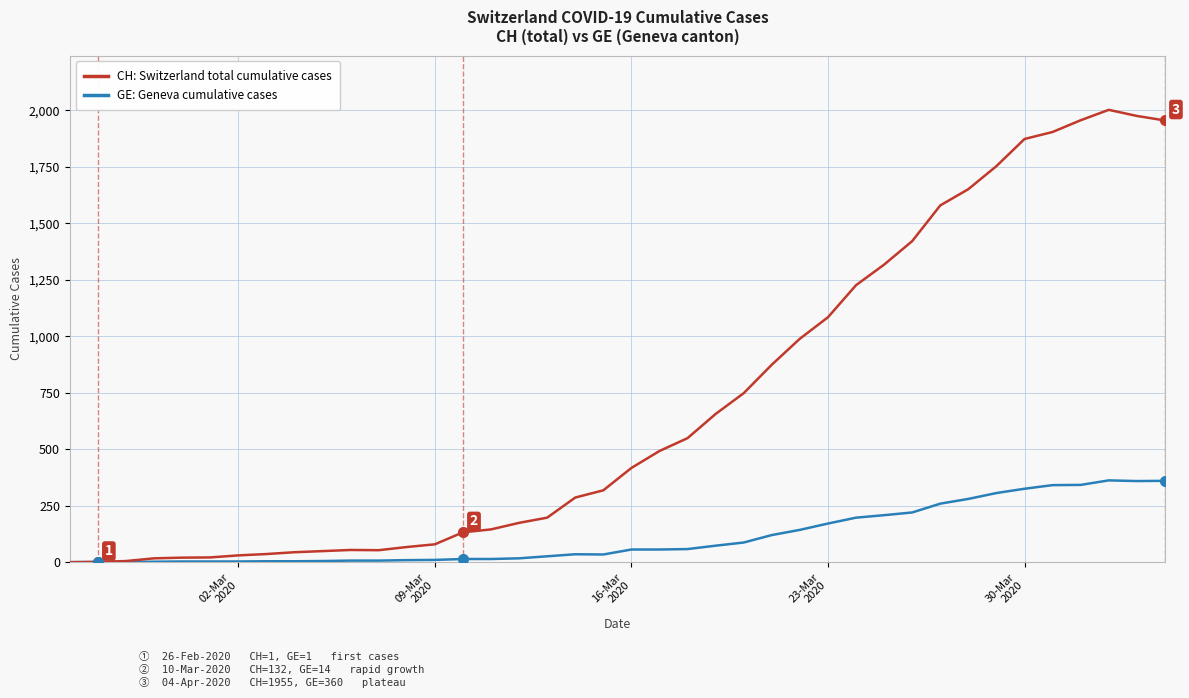

What is the maximum value shown in the chart?

2002